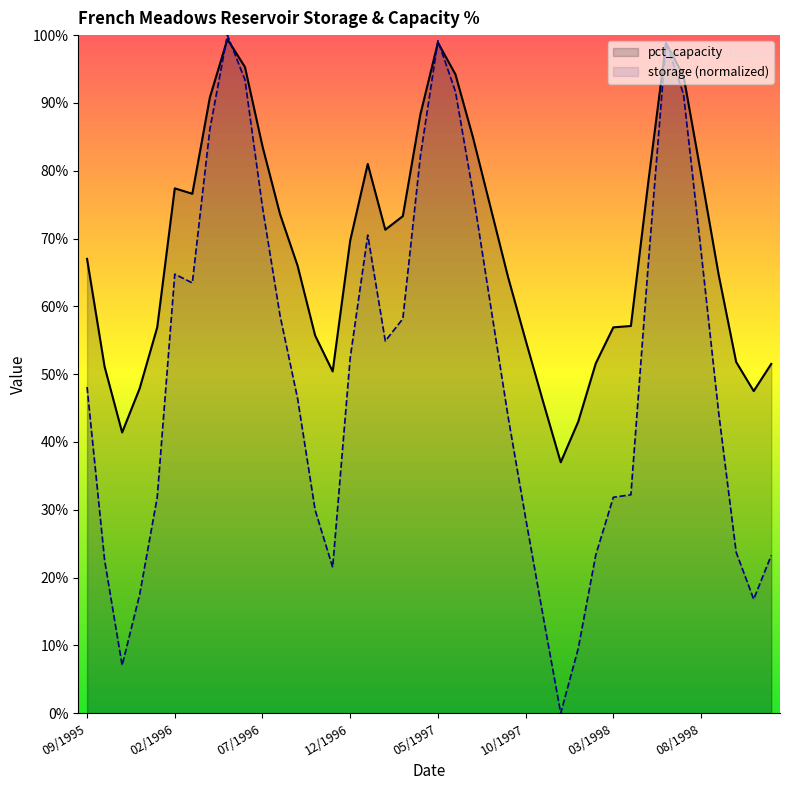

What is the value of the pct_capacity point at the 22nd from the left?

94.2